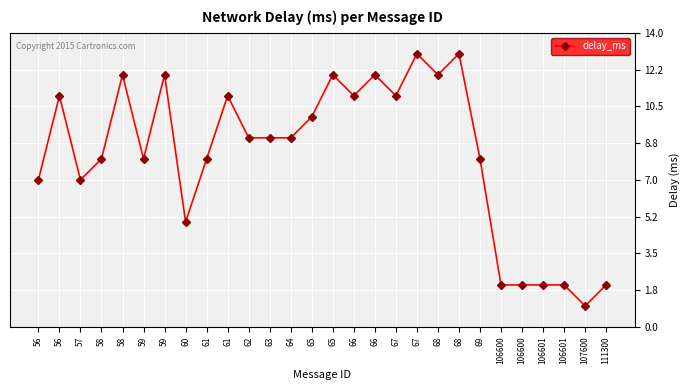

The value at 106600 is 2. True or false?

True